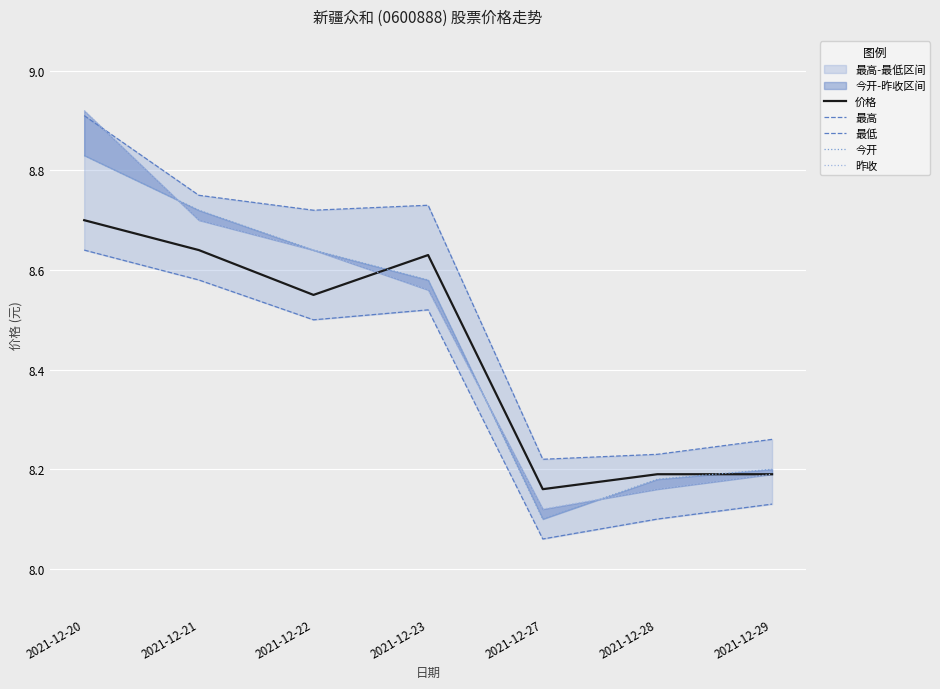

True or false: 最低 has more than 2 points higher than both neighbors.

False